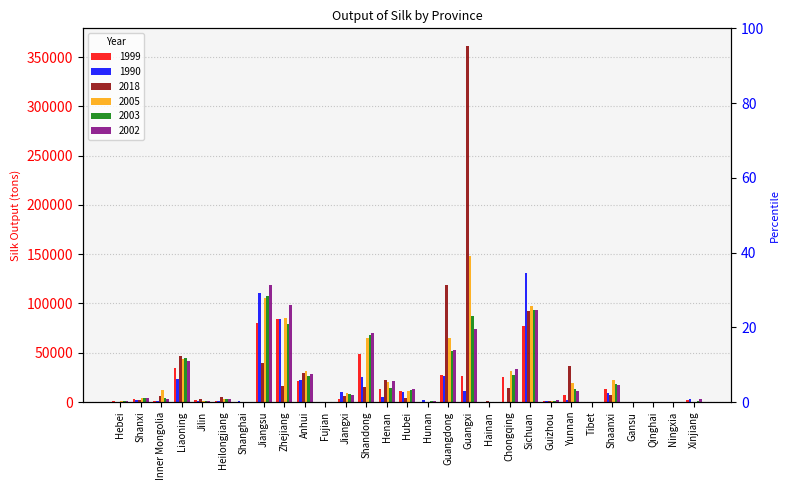

What is the label of the 17th bar from the left?

Guangdong